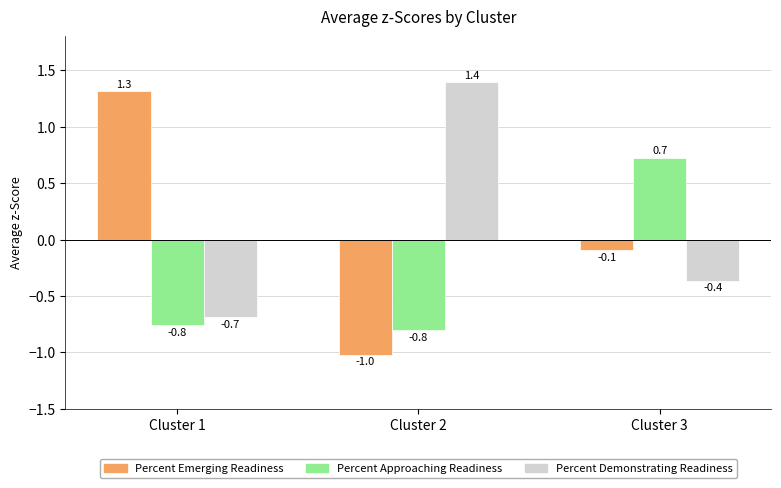

The value of Percent Demonstrating Readiness at Cluster 3 is -0.1. True or false?

False